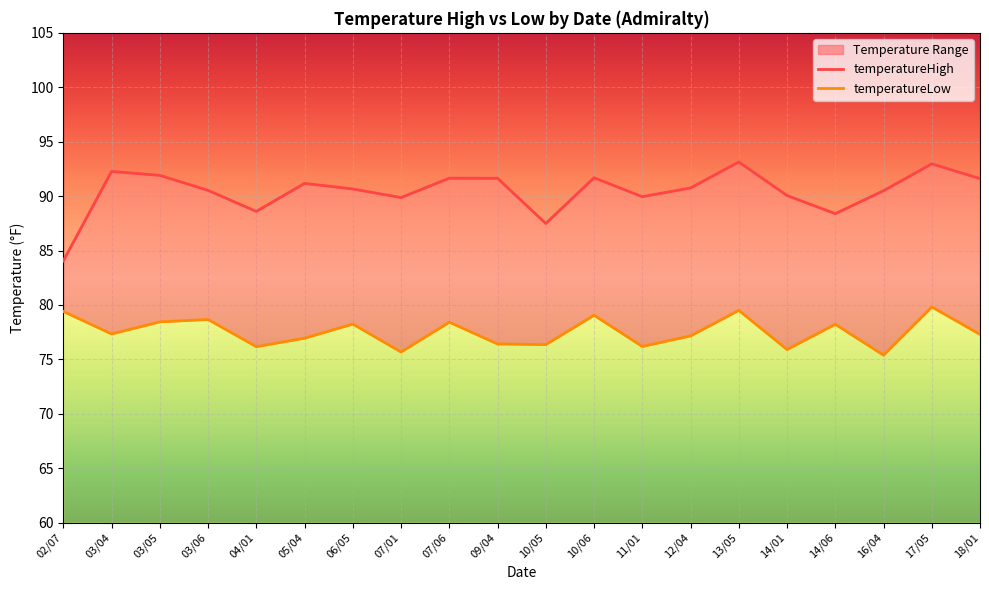

How many interior local valleys does the temperatureHigh series have?

5